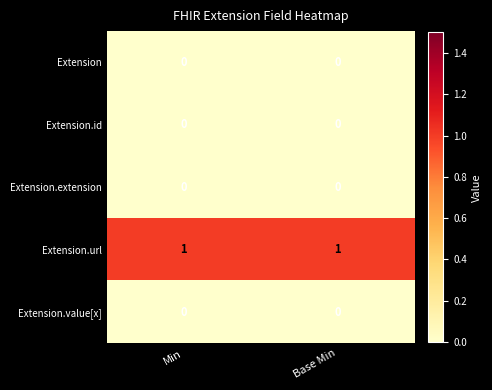

Which series has the largest total across all categories?

Extension.url